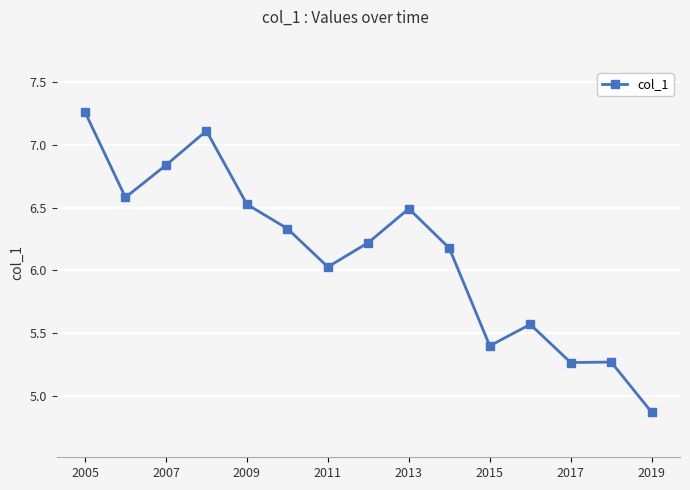

What is the average value?

6.1